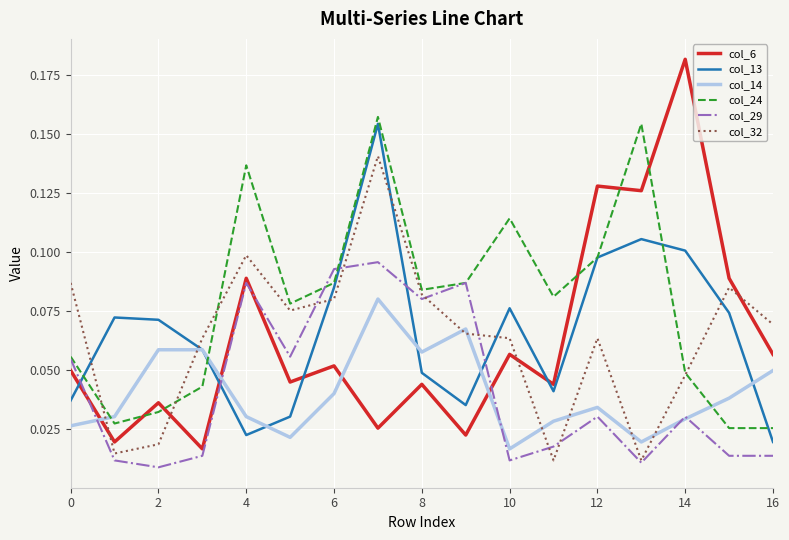

What is the sum of all col_29 values?

0.7